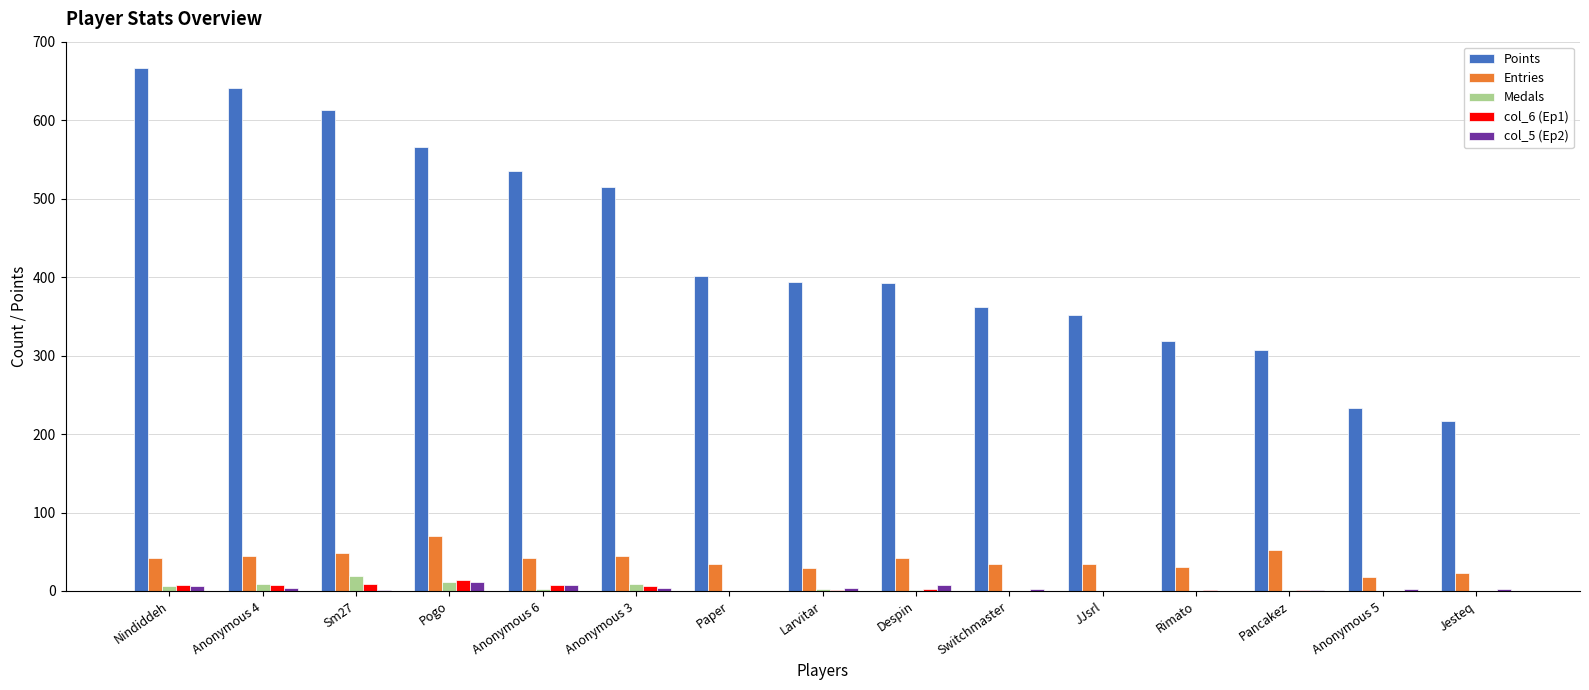

What is the maximum value shown in the chart?

667